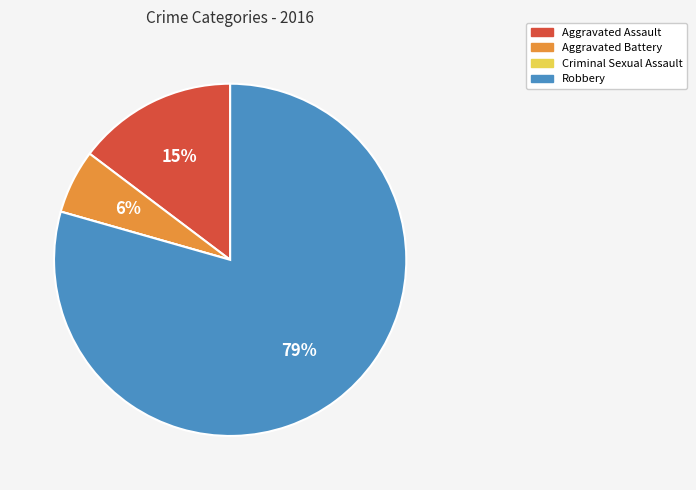

To the nearest percent, what is the average slice percentage?

25%